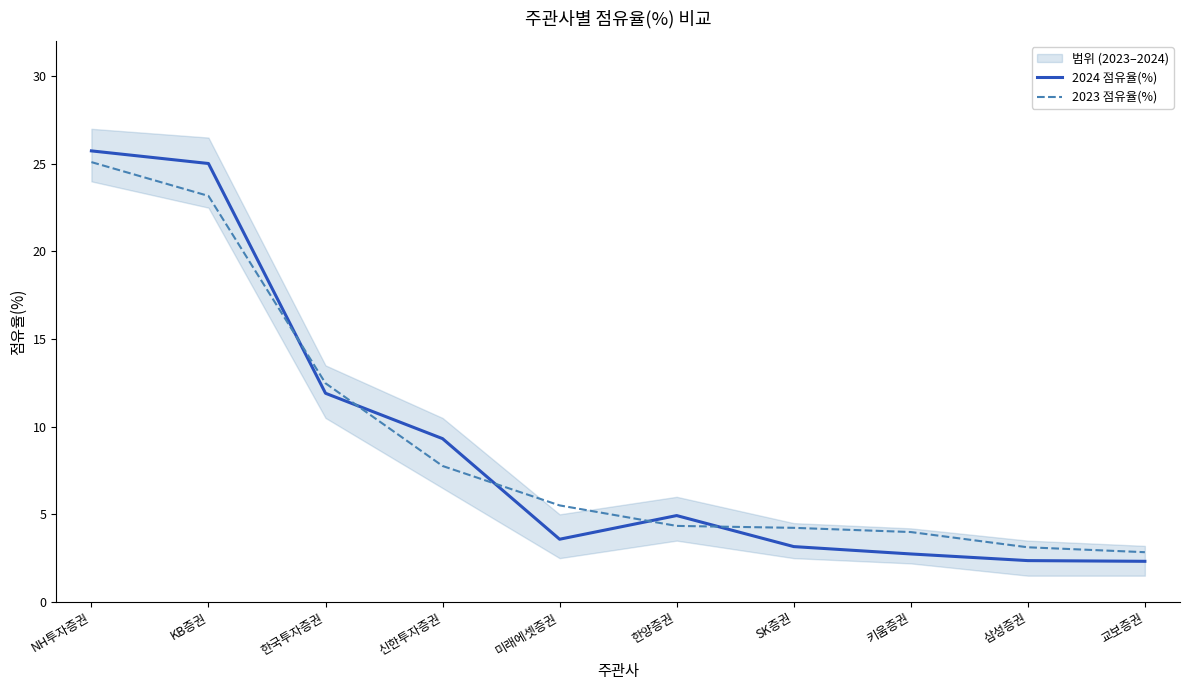

What is the sum of the 2023 점유율(%) values at 한양증권 and 미래에셋증권?

9.8